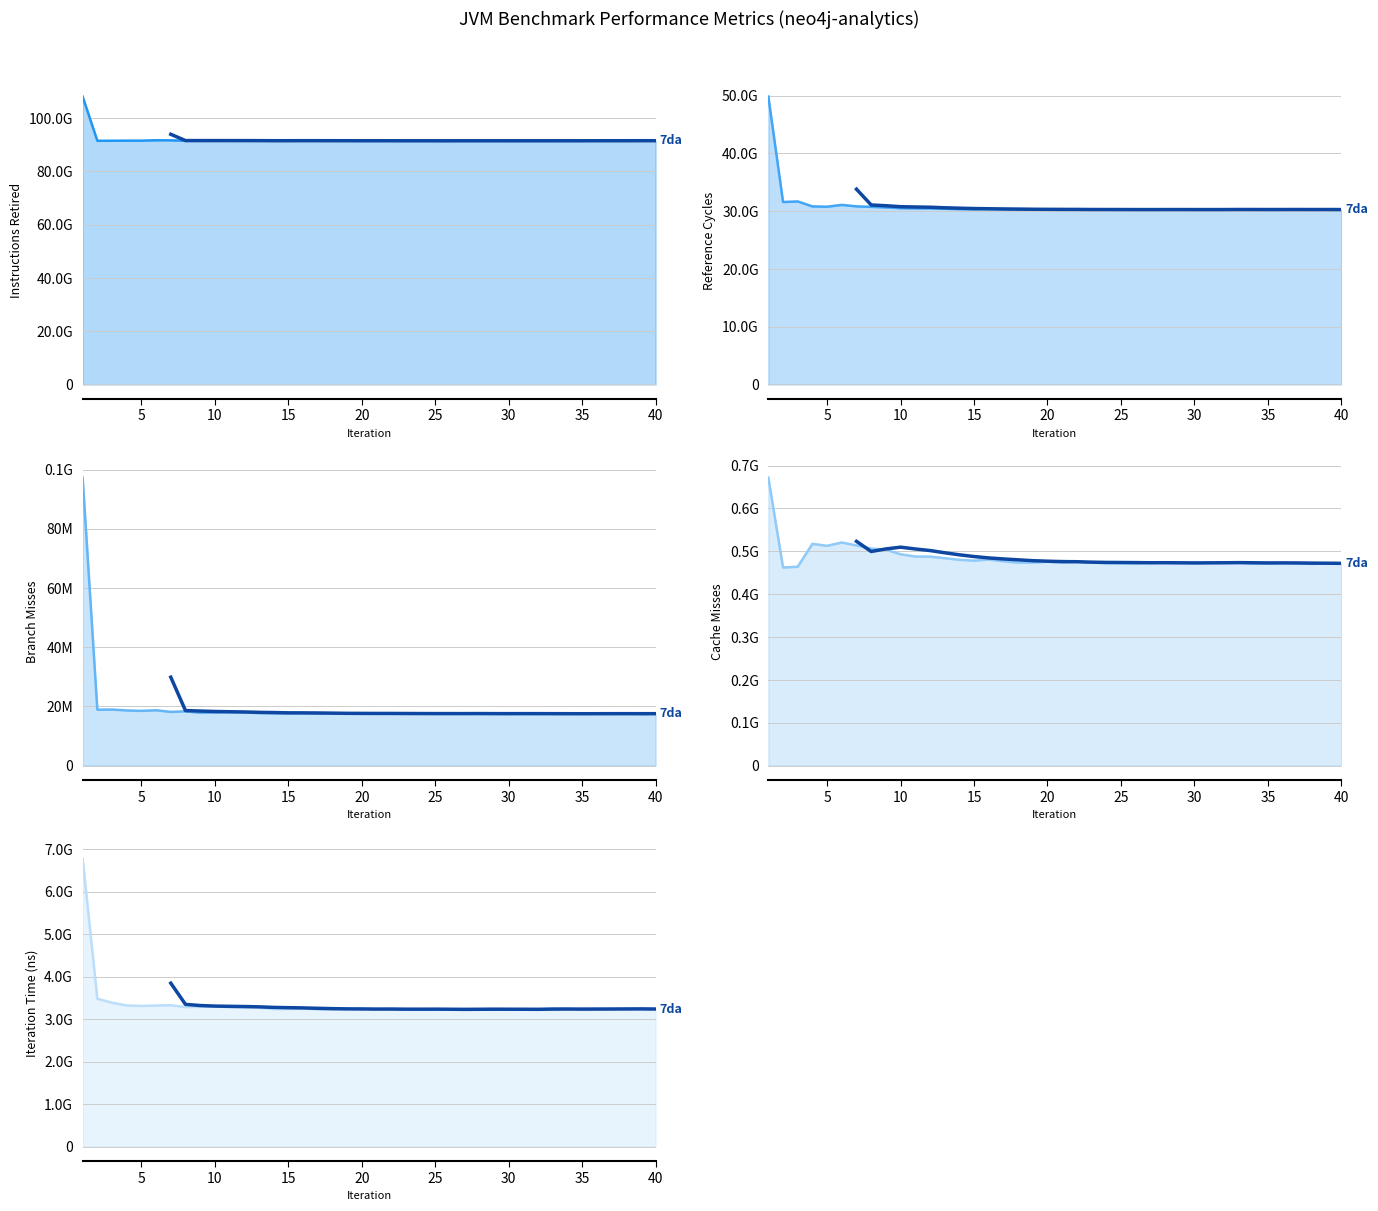

At which category is the sum across all series the highest?

1